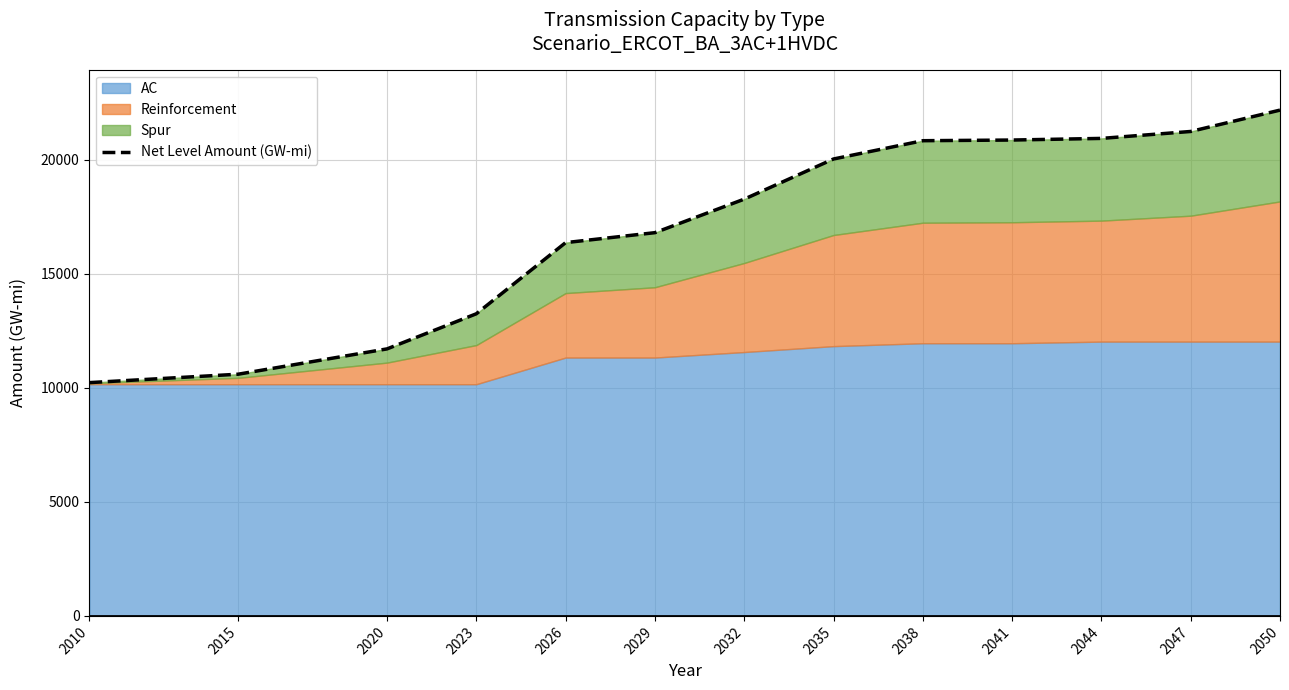

What is the average value?

17179.8